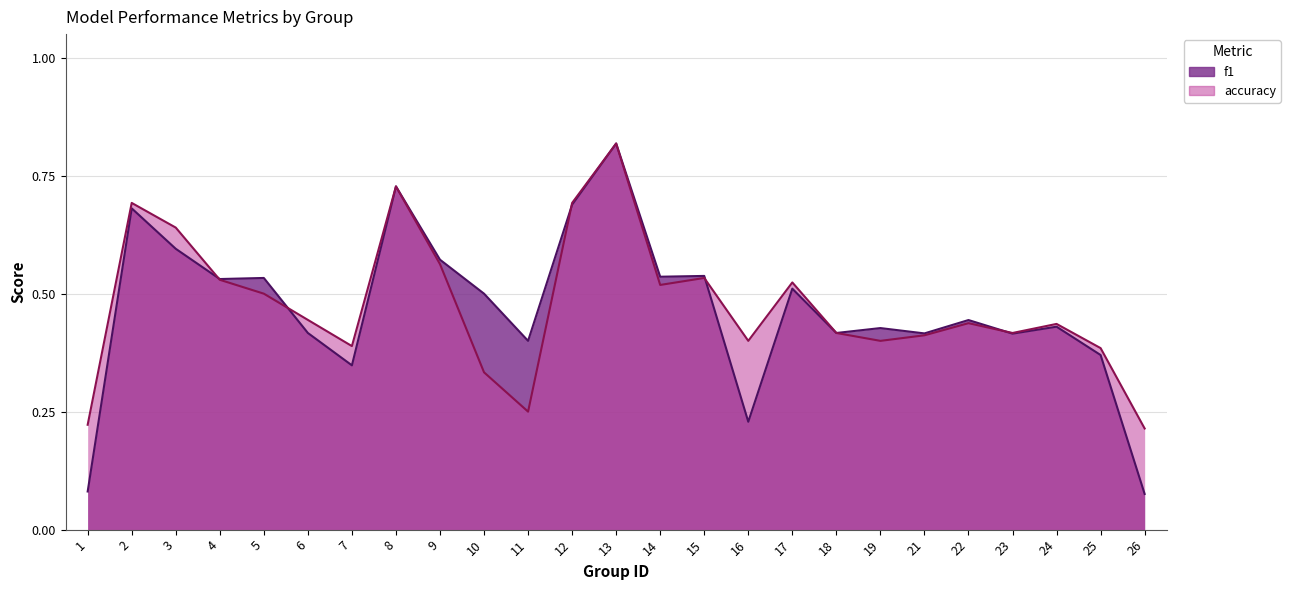

What is the minimum value for f1?

0.1